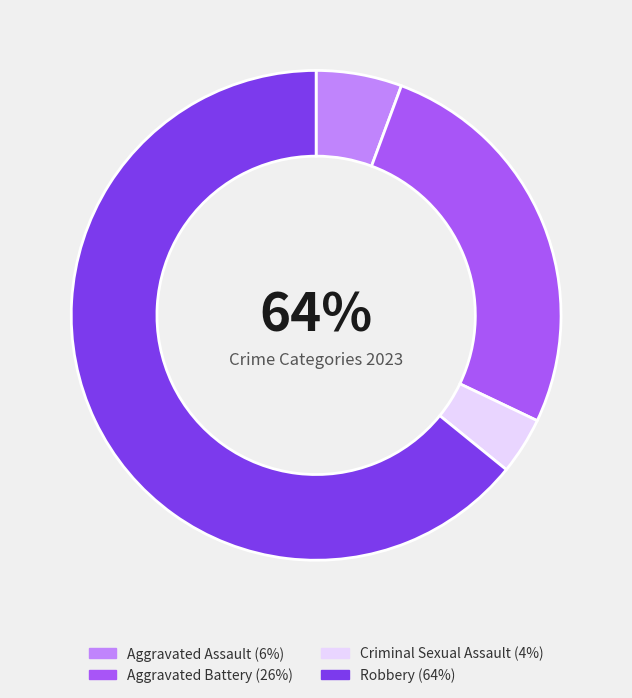

Which has a higher value, Aggravated Battery or Robbery?

Robbery